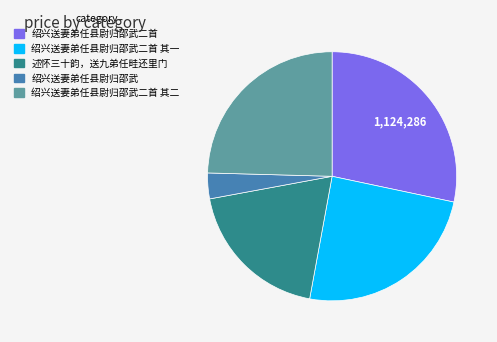

Is it true that 绍兴送妻弟任县尉归邵武二首 其一 is 25% of the pie?

True